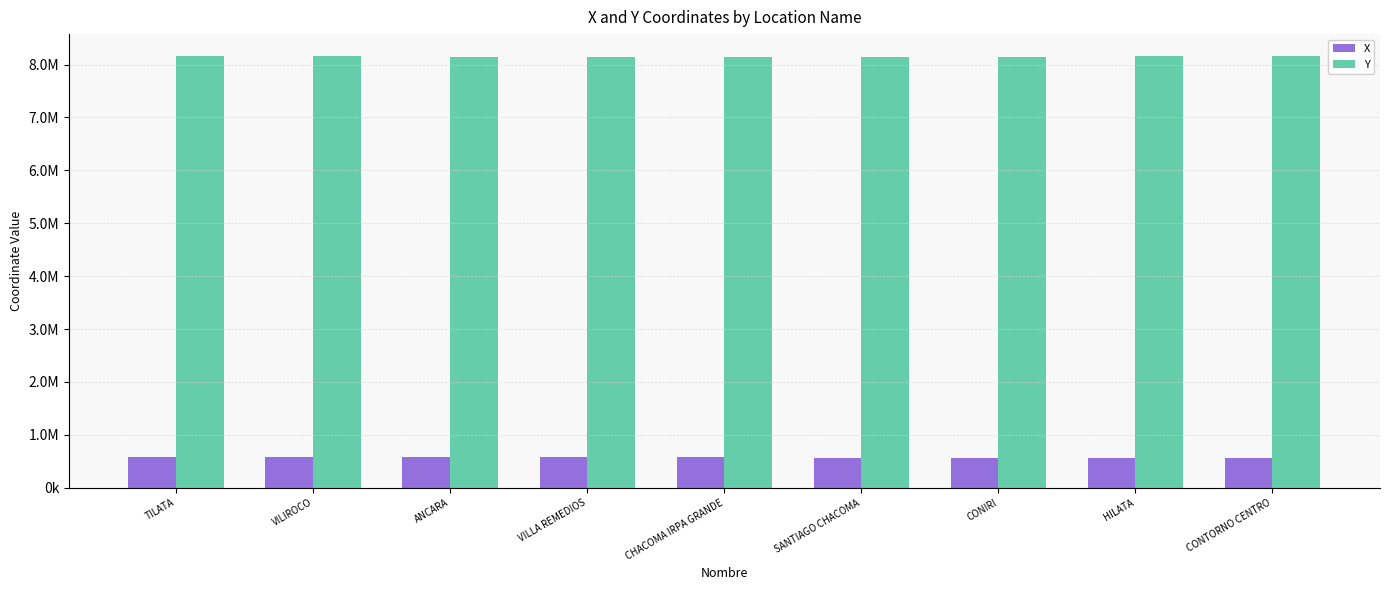

What is the minimum value for X?

561856.7